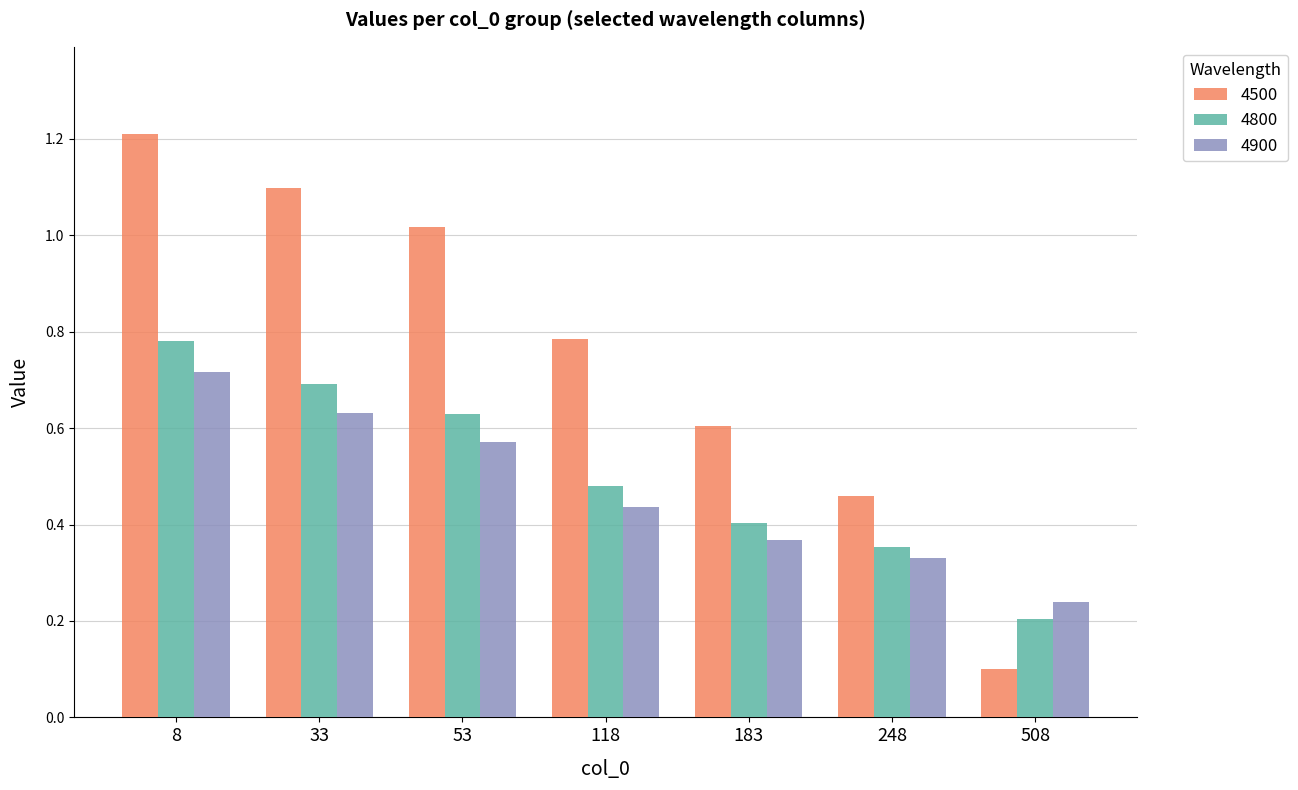

Count the number of categories in the chart.

7